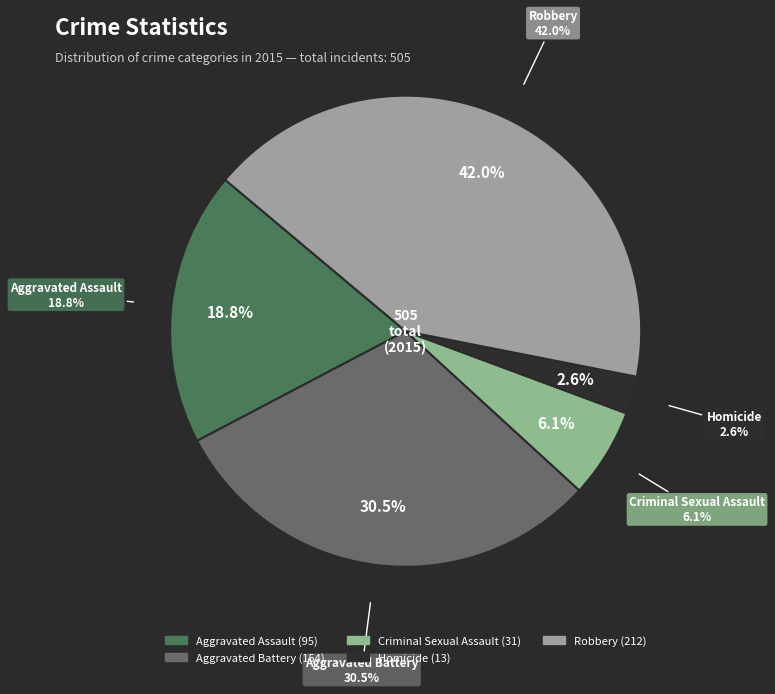

To the nearest percent, what portion does Aggravated Battery represent?

30%